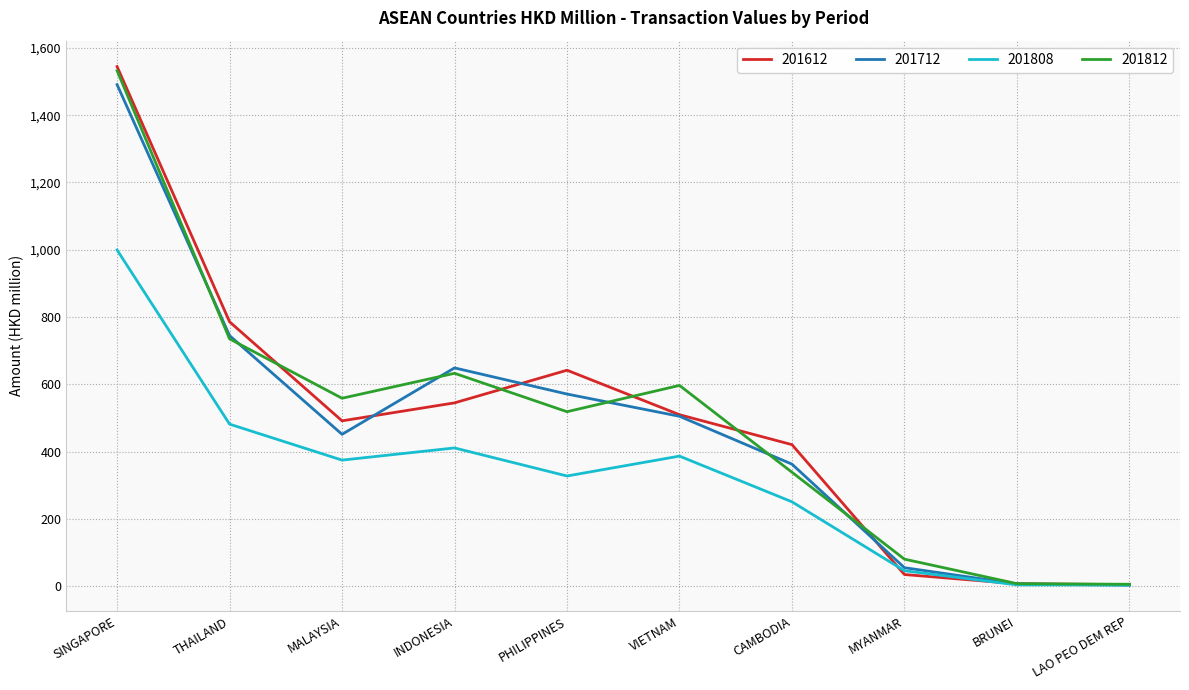

What is the maximum value for 201808?

999.3